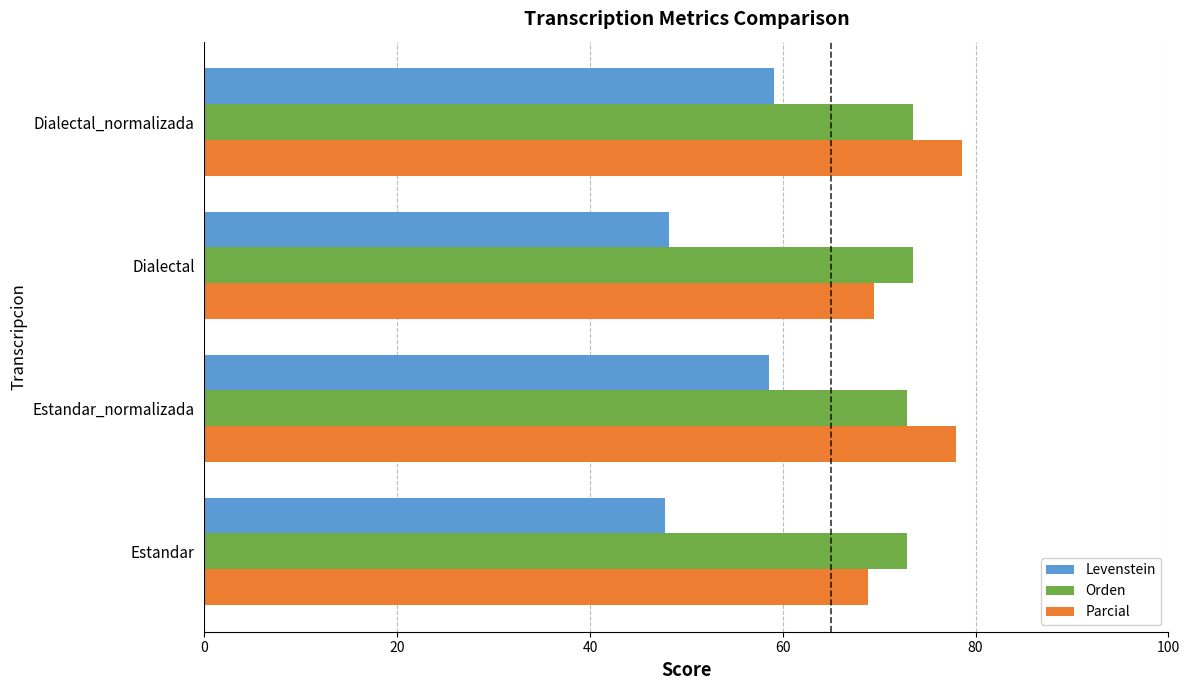

Is it true that Orden equals 72.9 at Estandar?

True